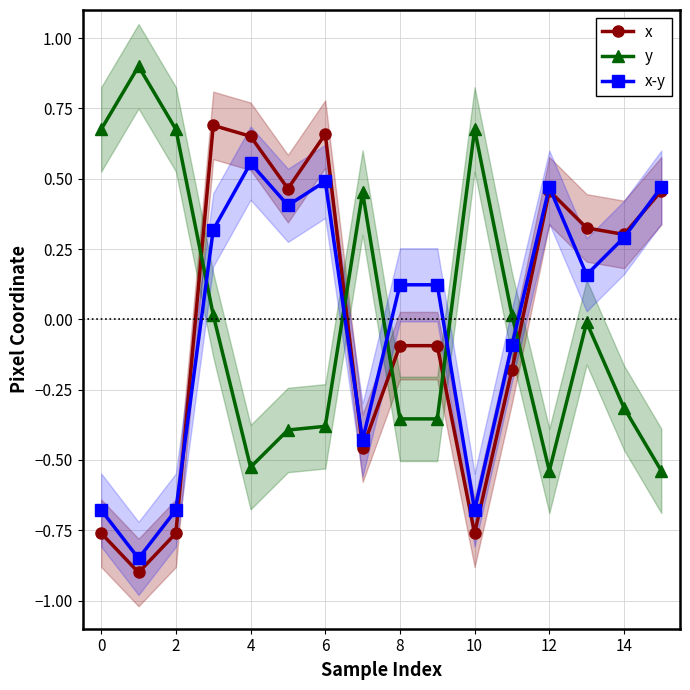

Which series has the largest total across all categories?

y